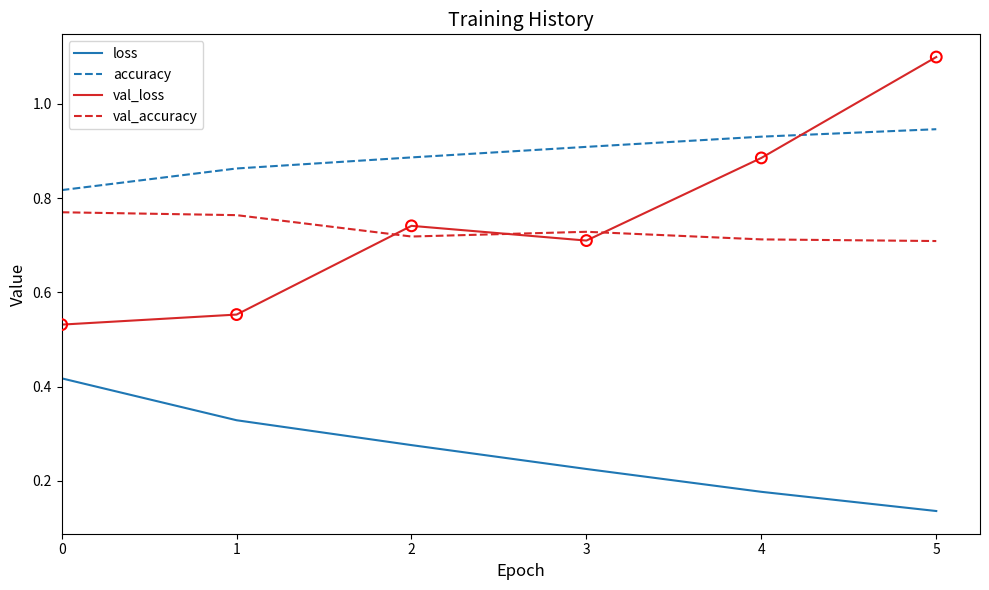

What are all the series names shown in the legend?

loss, accuracy, val_loss, val_accuracy